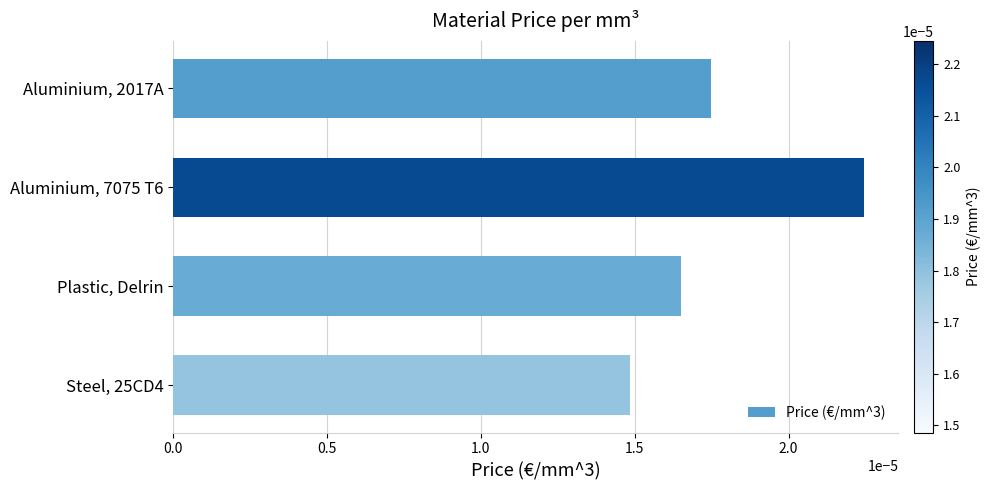

What position from the top is Plastic, Delrin?

3